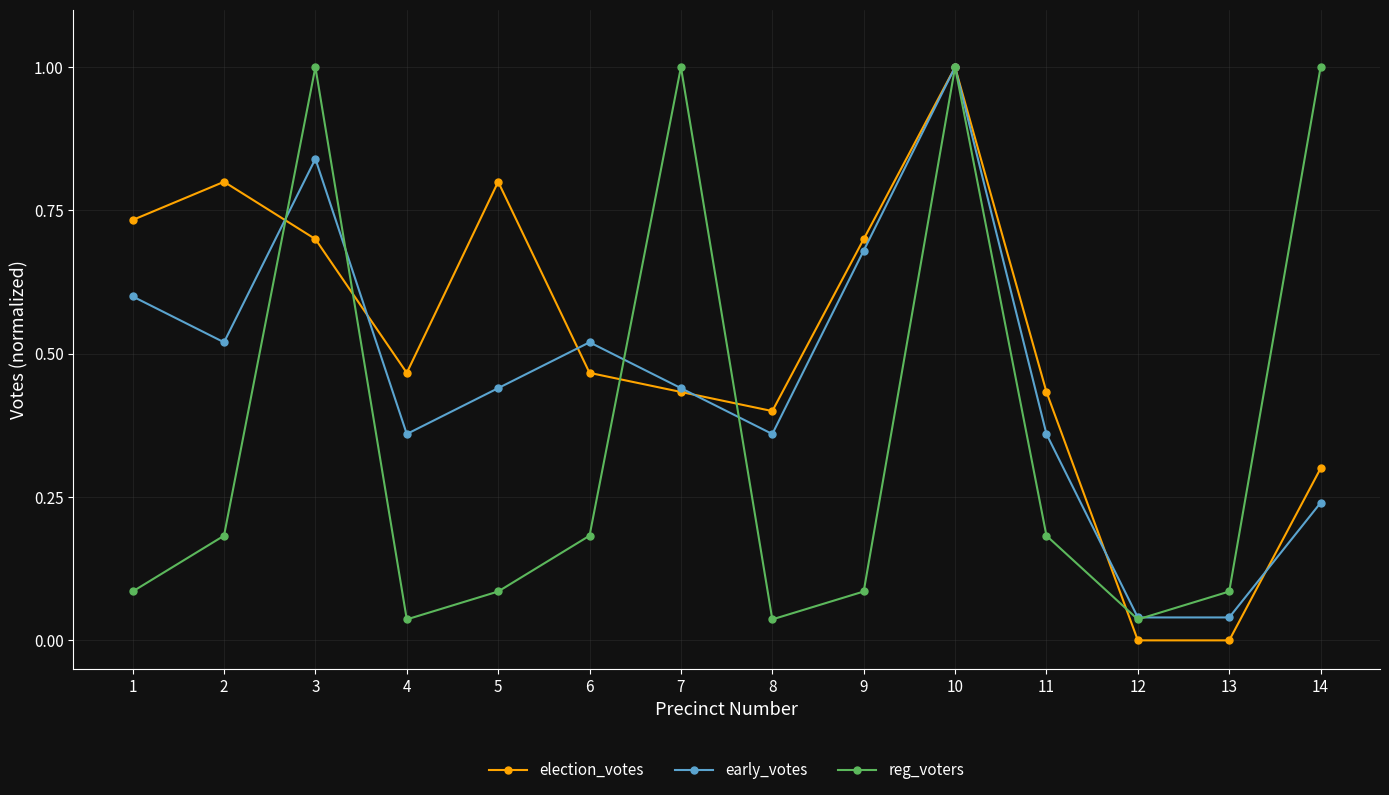

At which category is the sum across all series the highest?

10